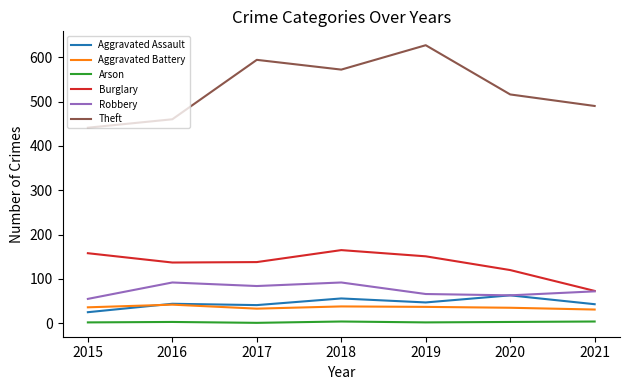

Between 2016 and 2018, which series saw the biggest shift?

Theft